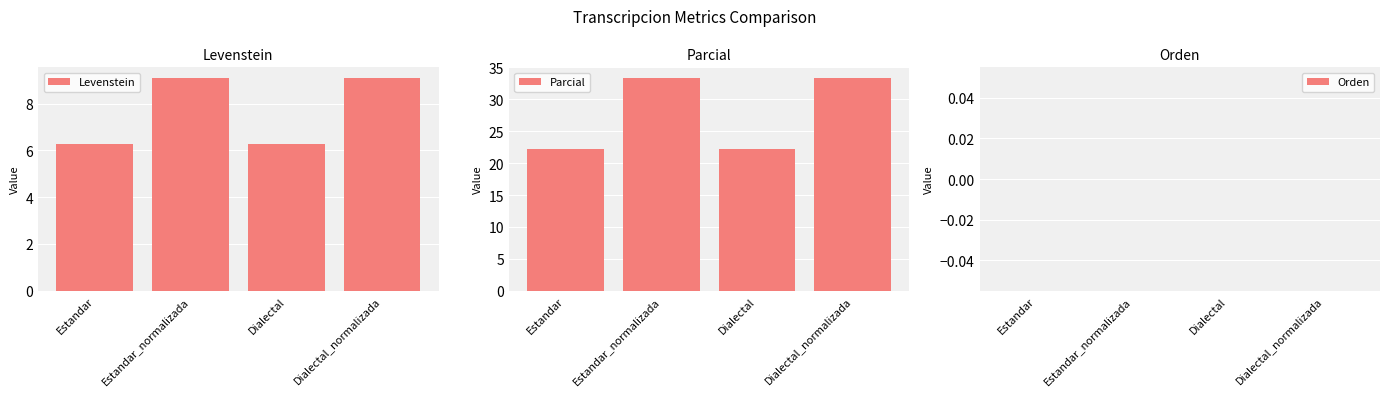

How many groups of bars are there?

4